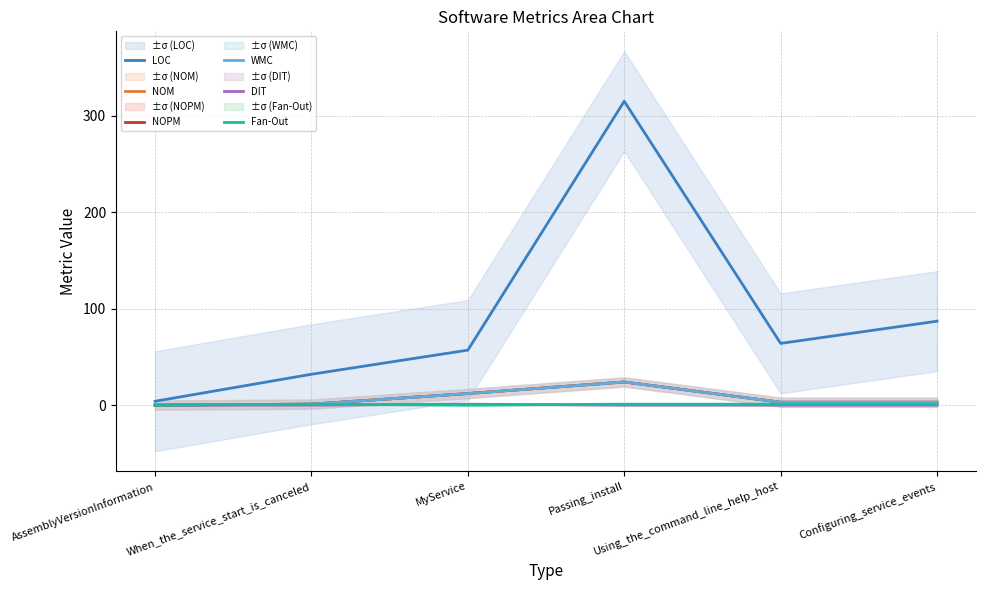

What is the label of the 2nd point from the right?

Using_the_command_line_help_host